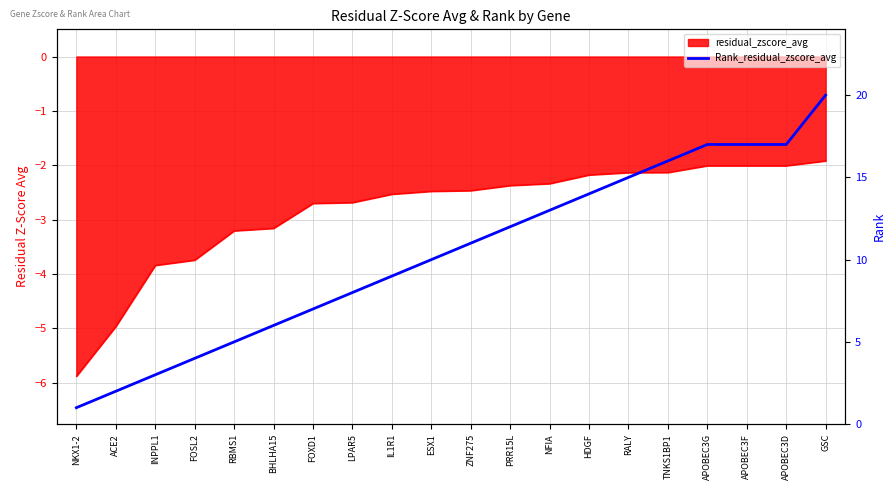

Between BHLHA15 and LPAR5, which is larger?

LPAR5